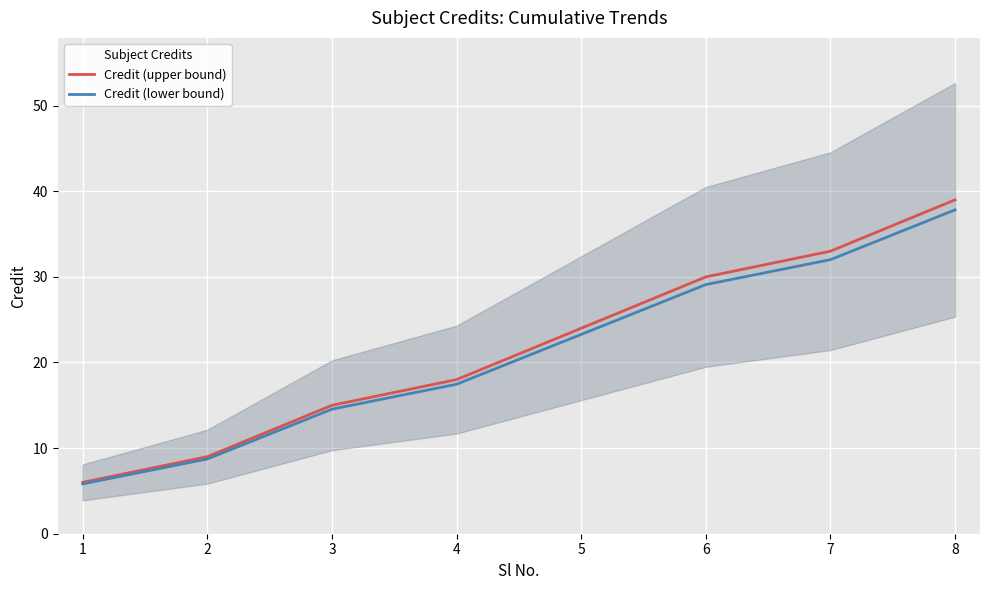

What is the maximum value shown in the chart?

39.0